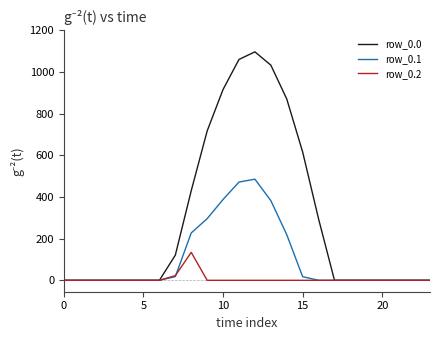

Which series has the largest total across all categories?

row_0.0